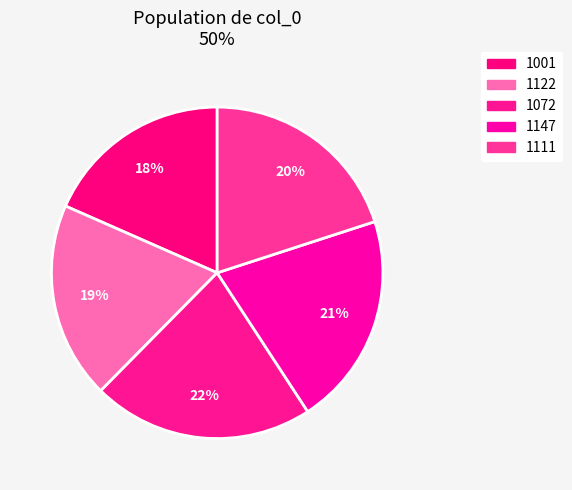

Is 1001 the majority of the pie?

No